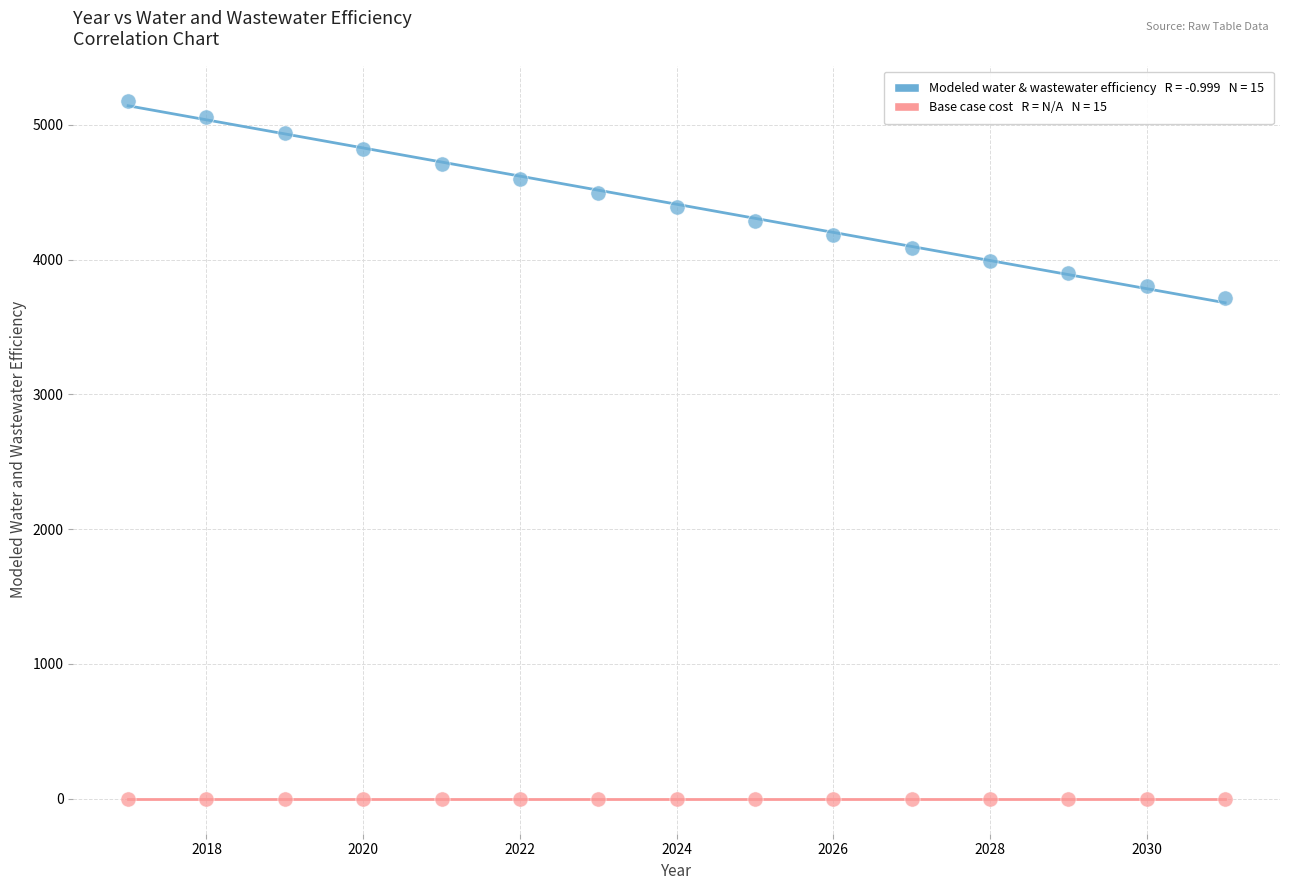

Across all series, what Y value is closest to 2589?

3715.8